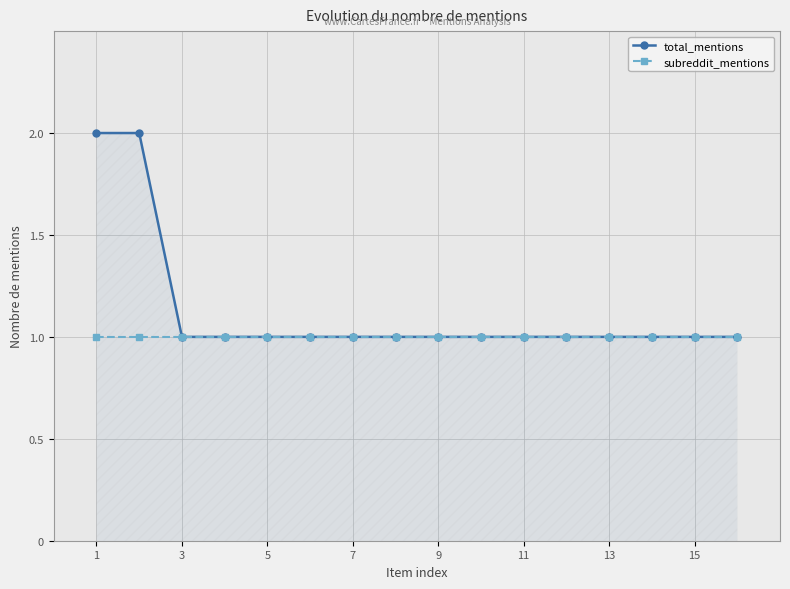

Which series has the largest range (max minus min)?

total_mentions